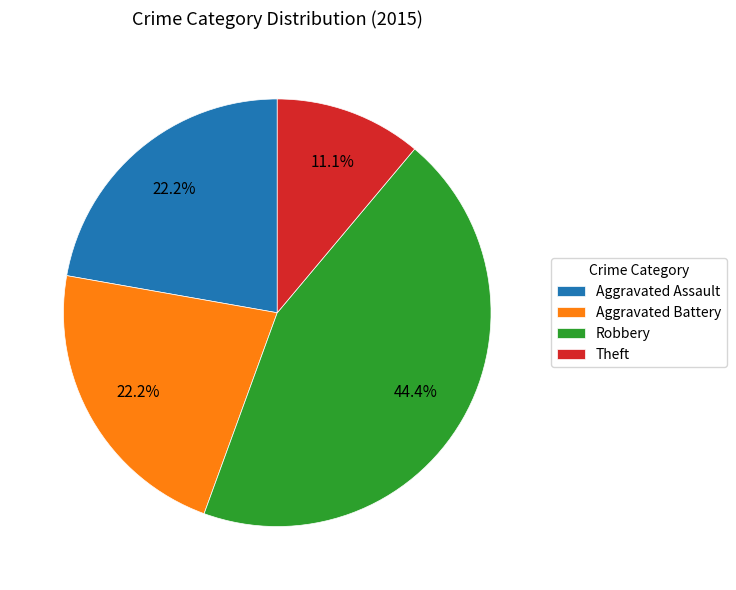

Is there any slice that represents more than half of the pie?

No